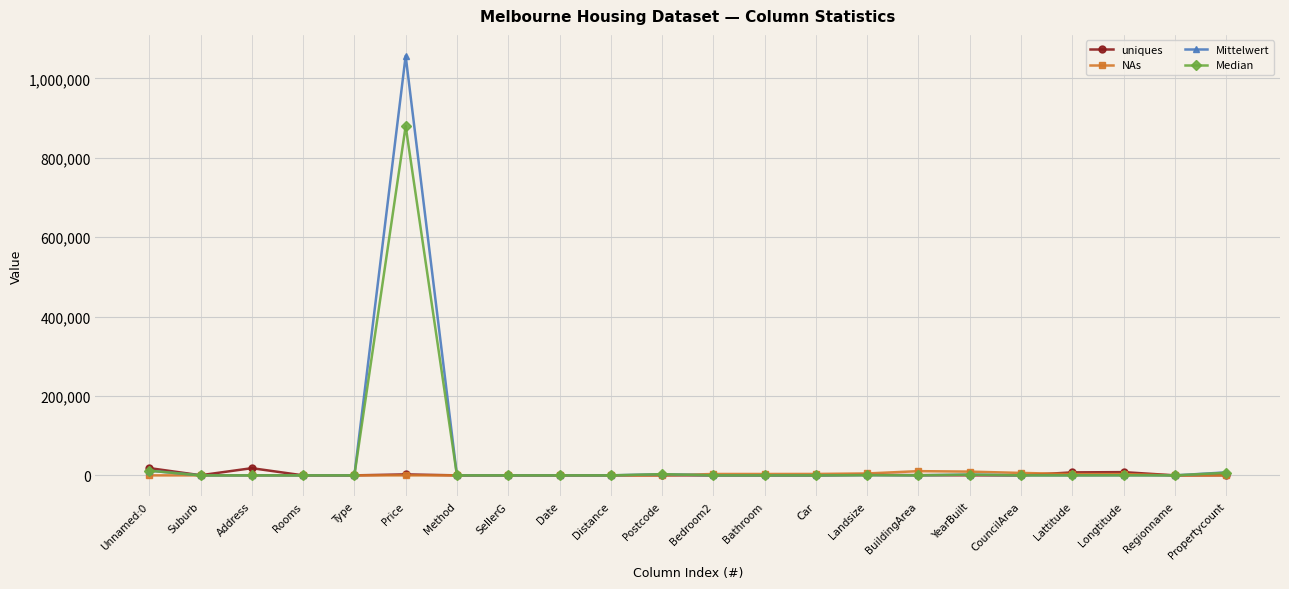

At how many categories does at least one series exceed 227668?

1